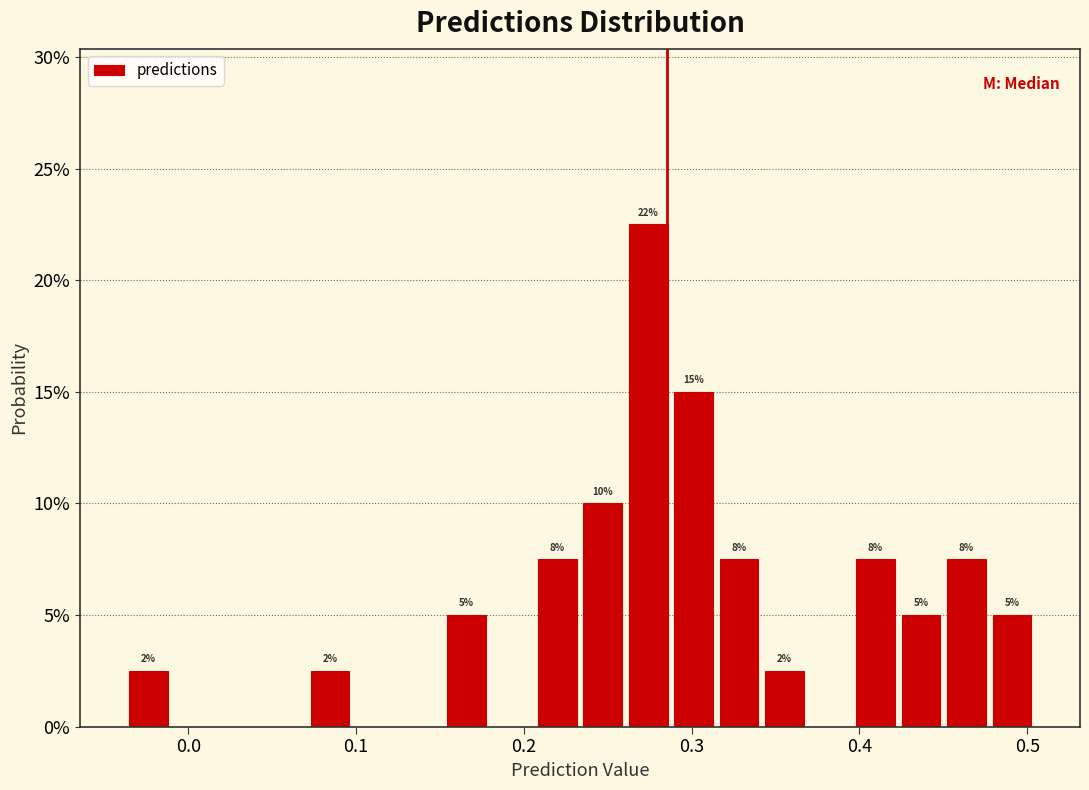

Read against the x-axis, roughly where is the centre of the tallest bar?

0.27